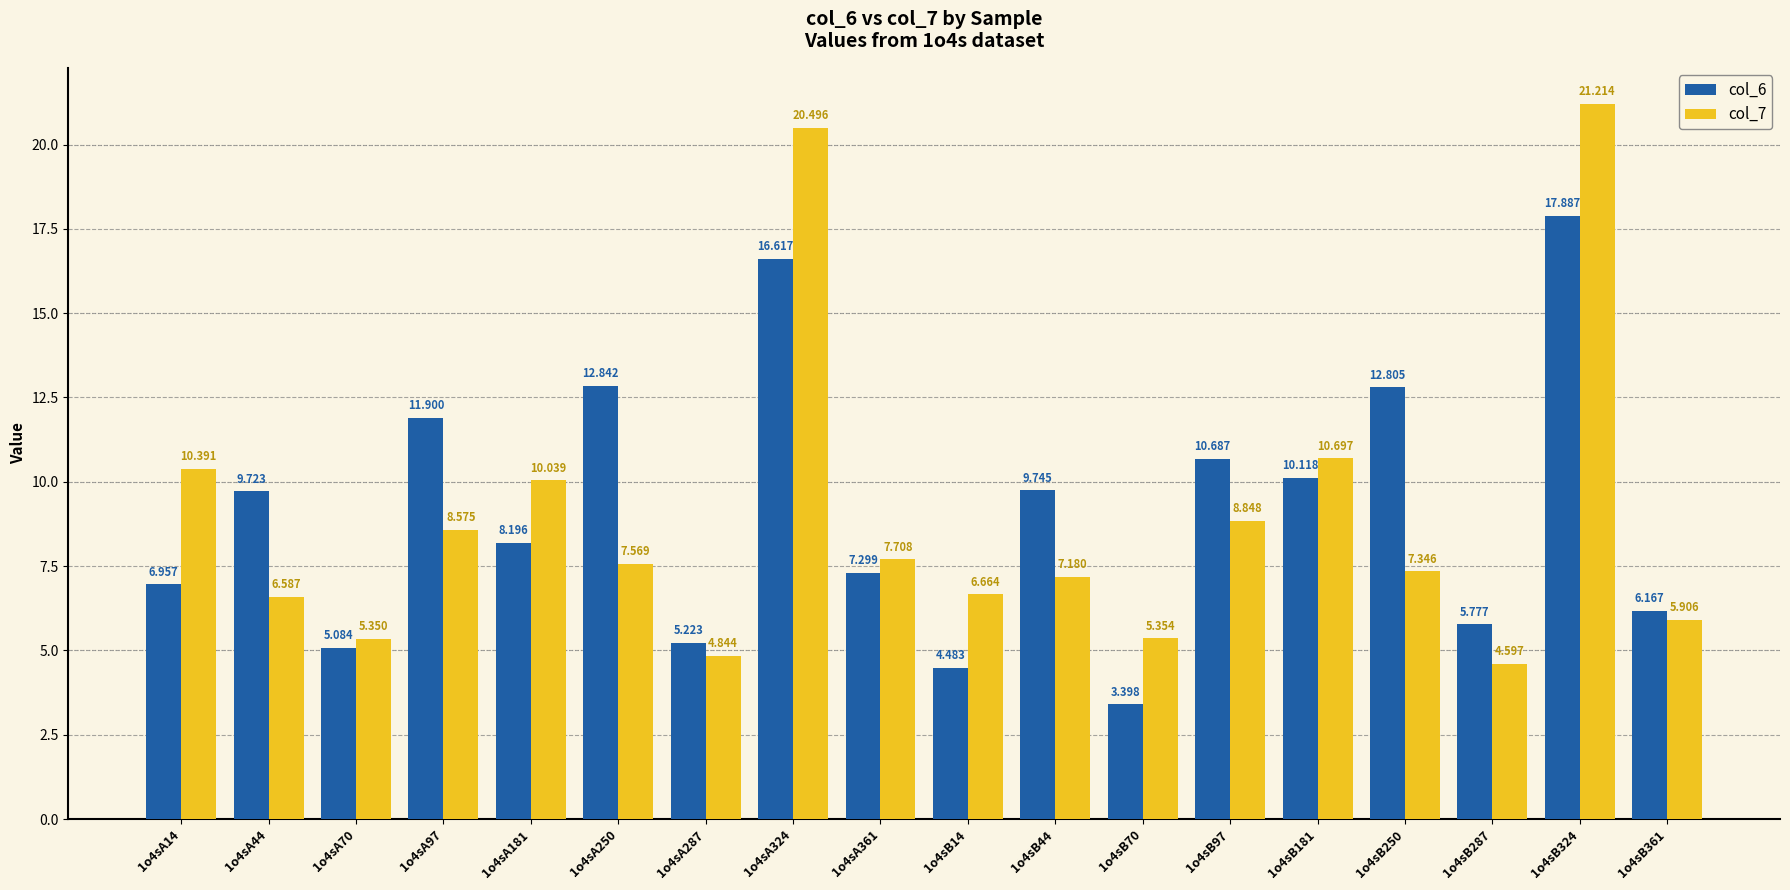

Rank the series at 1o4sA14 from highest to lowest value.

col_7, col_6